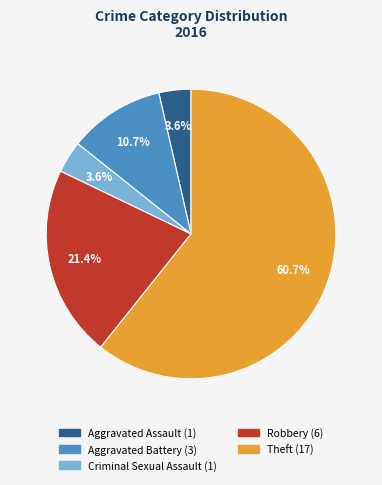

Is there a majority slice in this chart?

Yes